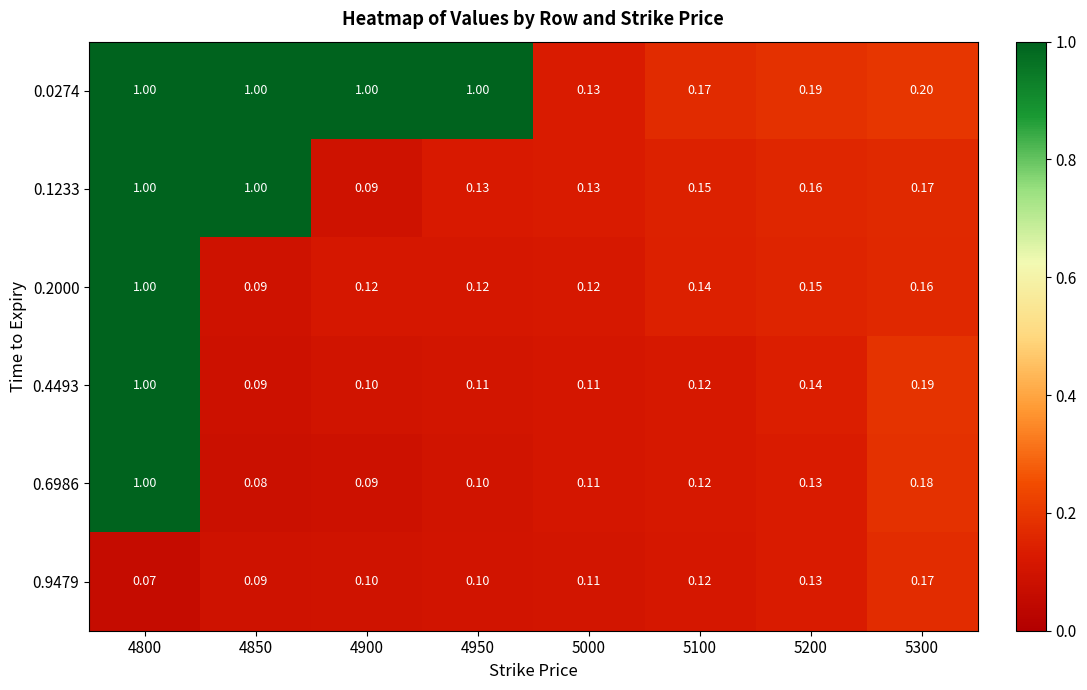

Which series has the largest range (max minus min)?

0.6986